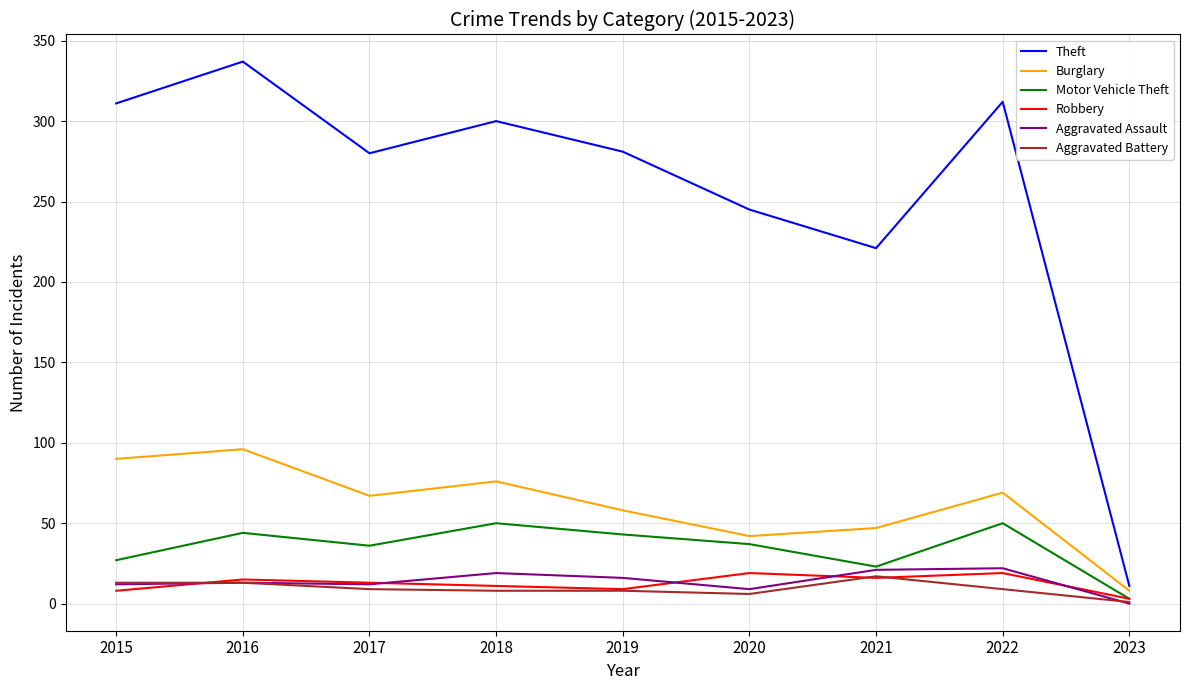

At which label does Theft reach its minimum?

2023